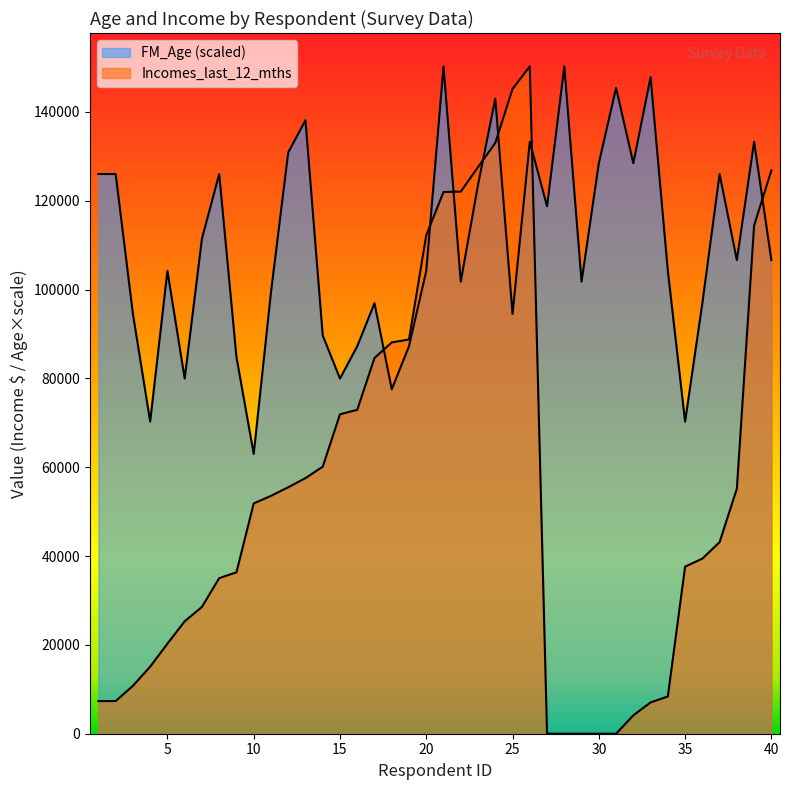

At which label does Incomes_last_12_mths first exceed 51853?

10